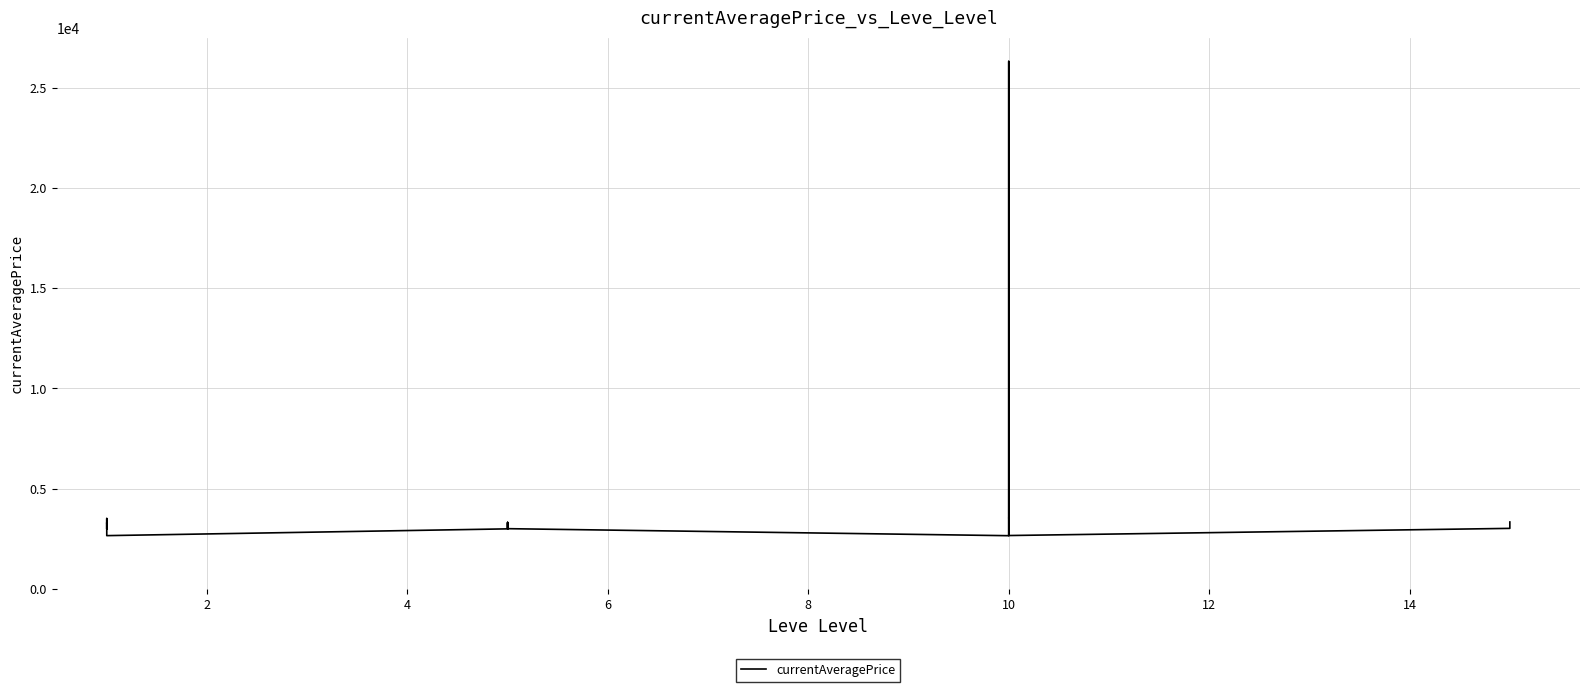

Is it true that the value at 10 is 2670?

True